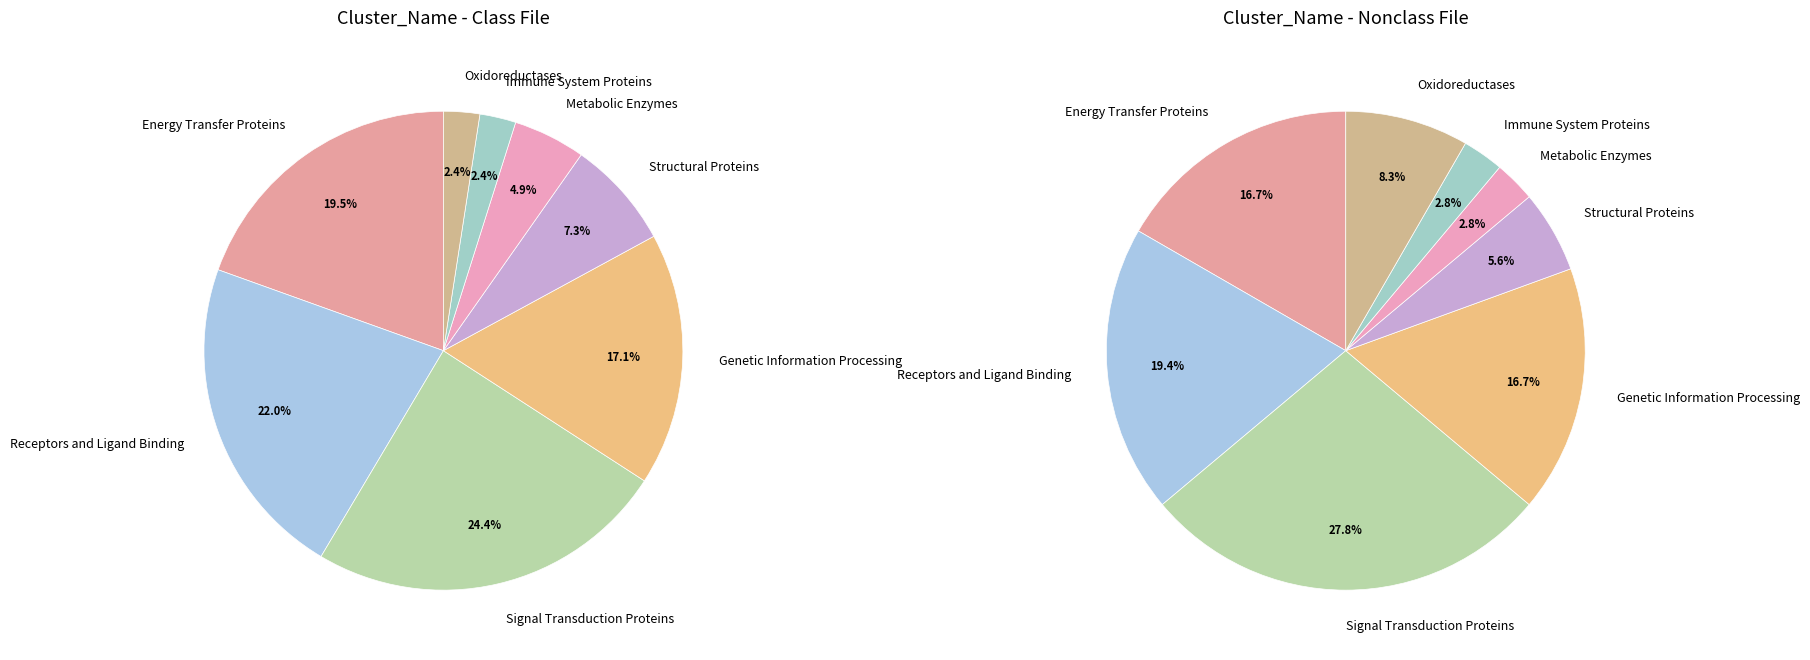

True or false: Energy Transfer Proteins accounts for 20% of the total.

True